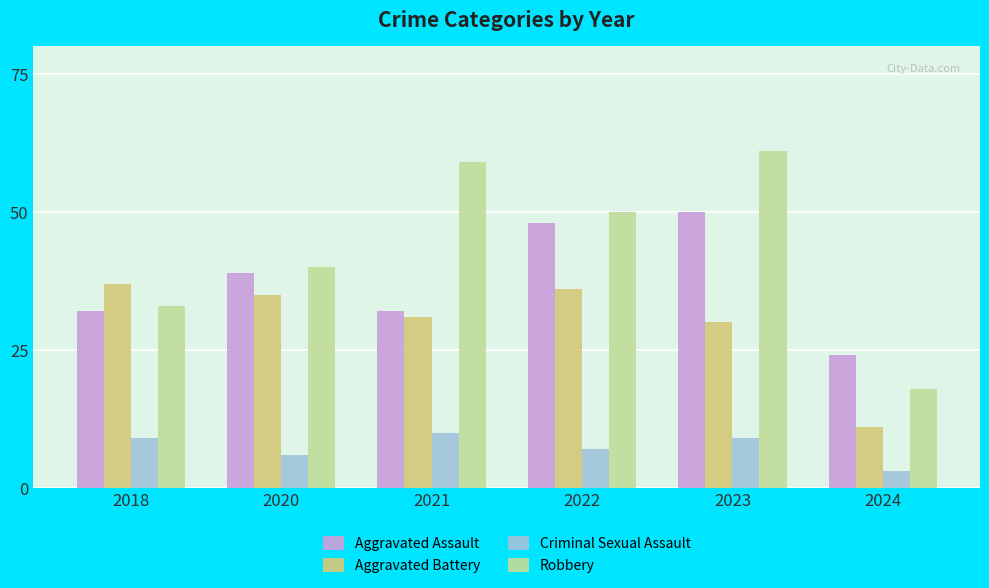

What is the greatest value displayed?

61